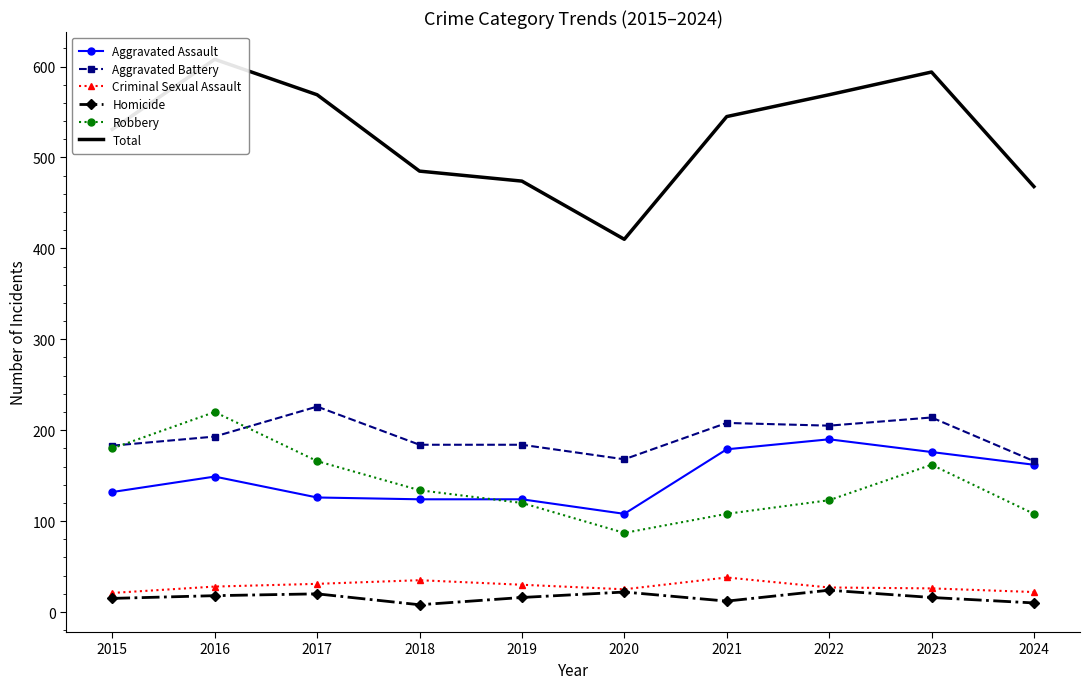

At which label does Aggravated Assault reach its peak?

2022